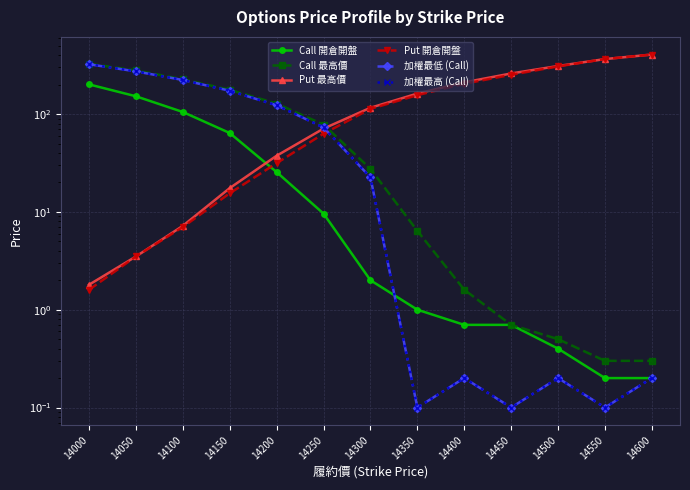

What is the approximate value of Call 最高價 at 14200?

128.0